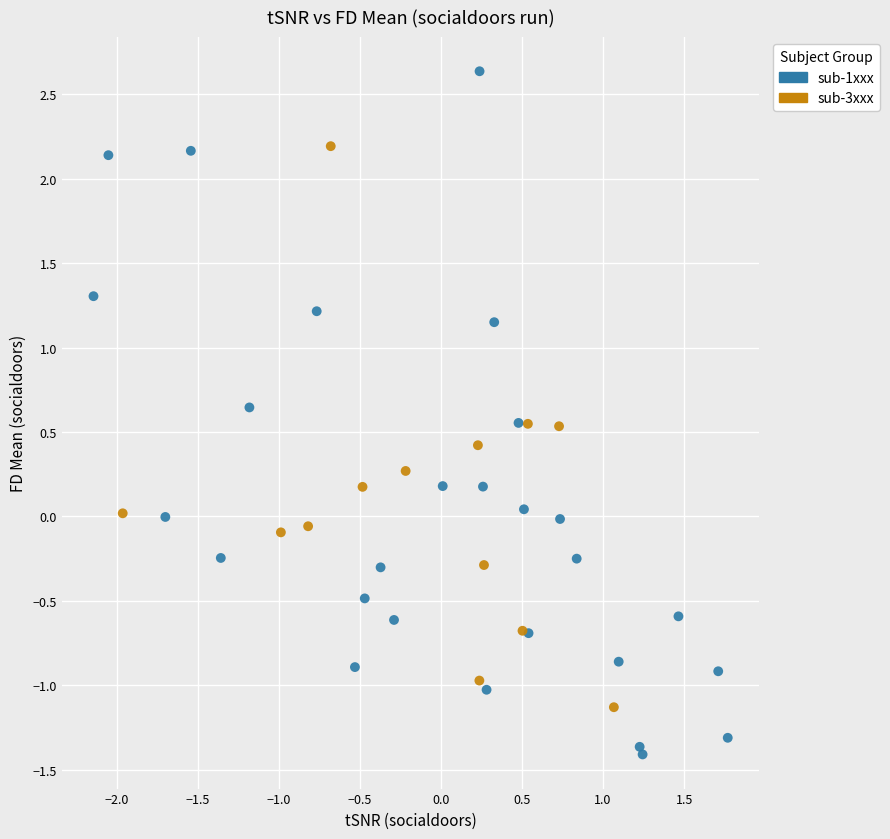

Which series contains the highest Y value?

sub-1xxx